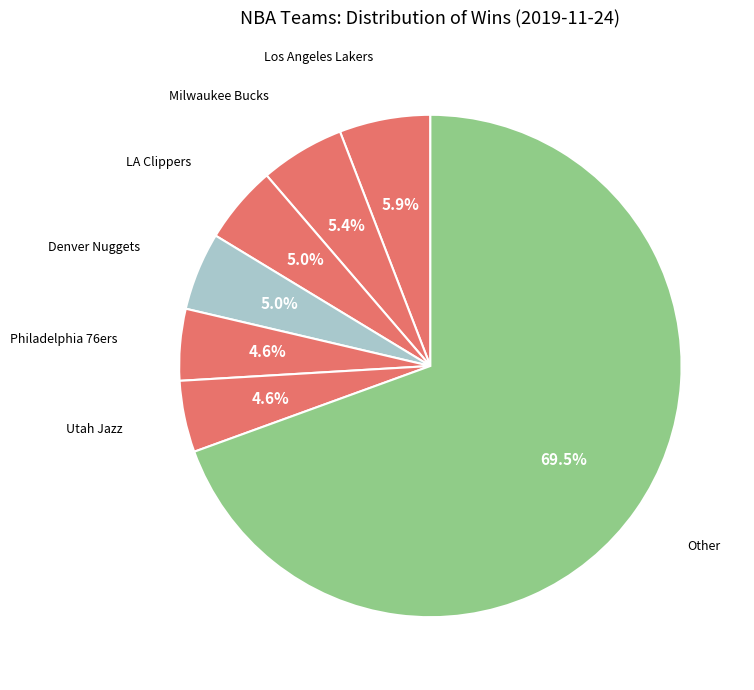

Is Other the majority of the pie?

Yes